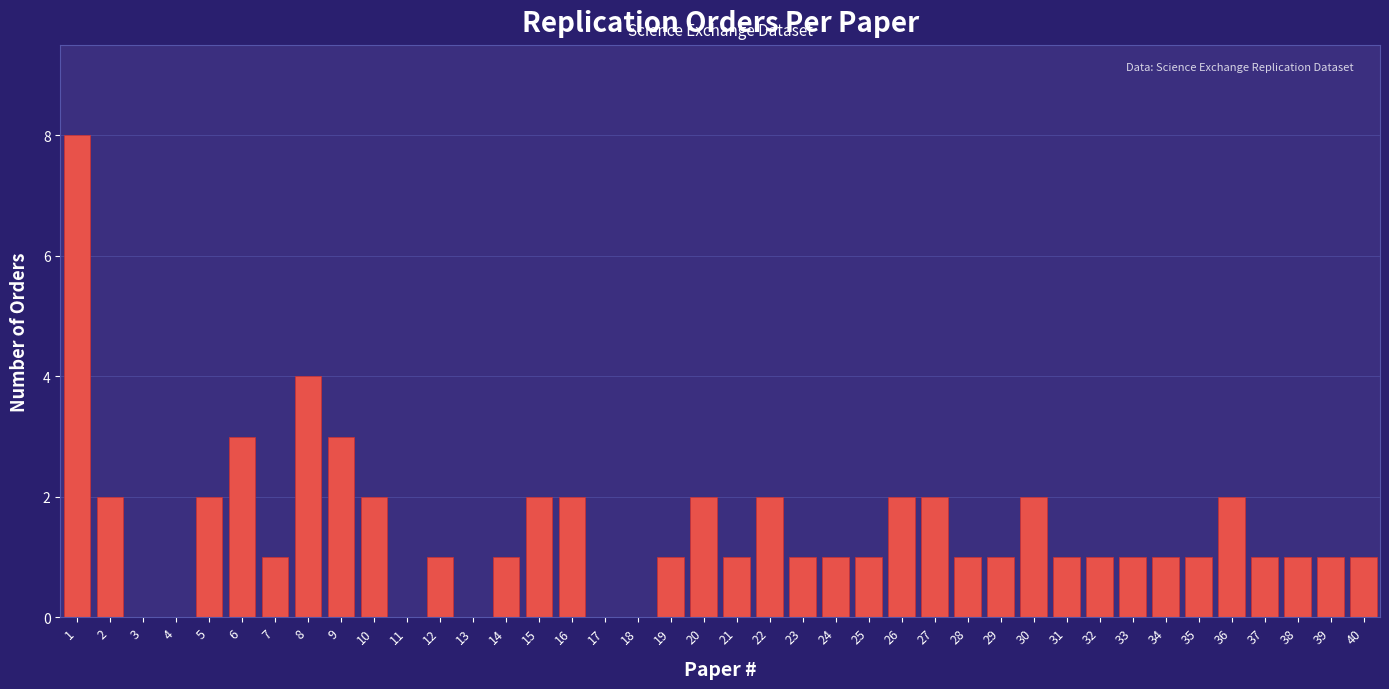

The chart shows a value of 1 at 28. True or false?

True